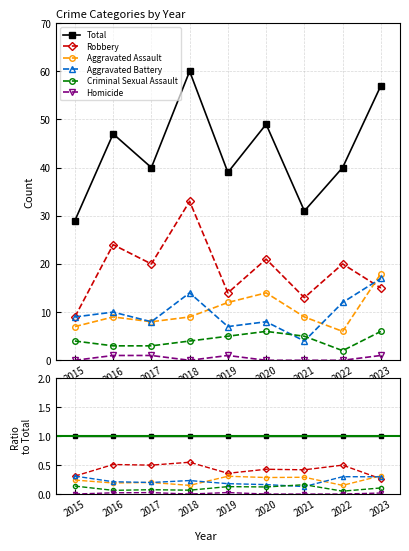

Reading right to left, list all the values displayed in this chart.

Total: 1.0	1.0	1.0	1.0	1.0	1.0	1.0	1.0	1.0
Robbery: 0.3	0.5	0.4	0.4	0.4	0.6	0.5	0.5	0.3
Aggravated Assault: 0.3	0.1	0.3	0.3	0.3	0.1	0.2	0.2	0.2
Aggravated Battery: 0.3	0.3	0.1	0.2	0.2	0.2	0.2	0.2	0.3
Criminal Sexual Assault: 0.1	0.1	0.2	0.1	0.1	0.1	0.1	0.1	0.1
Homicide: 0.0	0.0	0.0	0.0	0.0	0.0	0.0	0.0	0.0